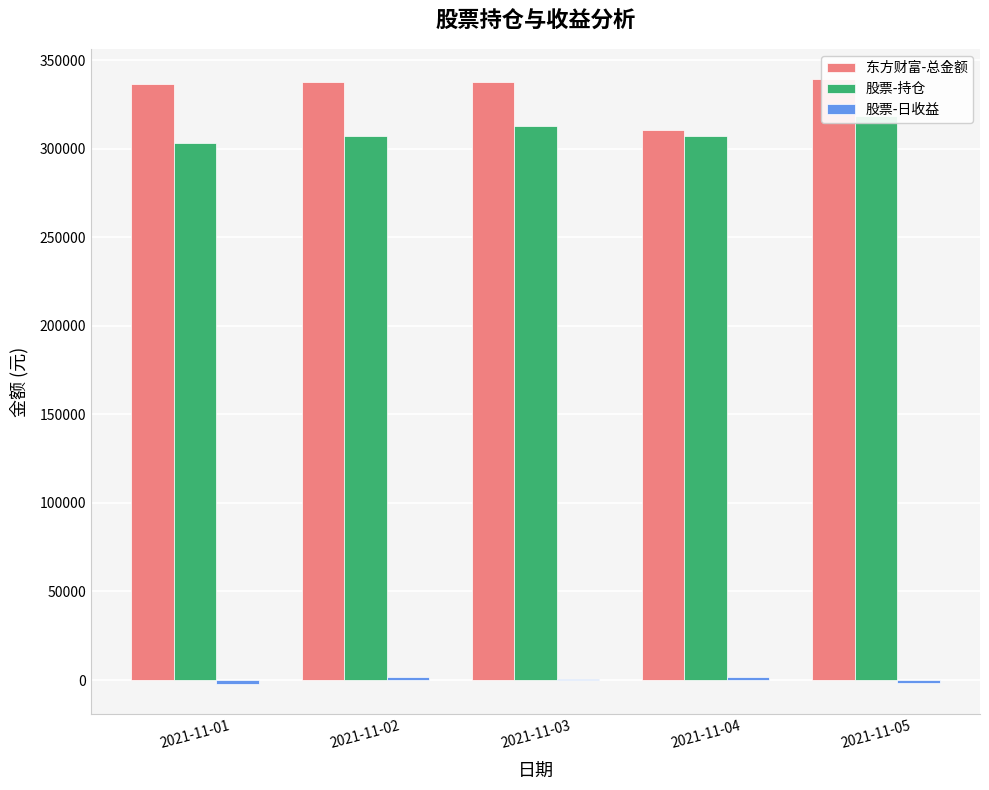

What is the spread (max minus min) of values at 2021-11-01?

338511.7